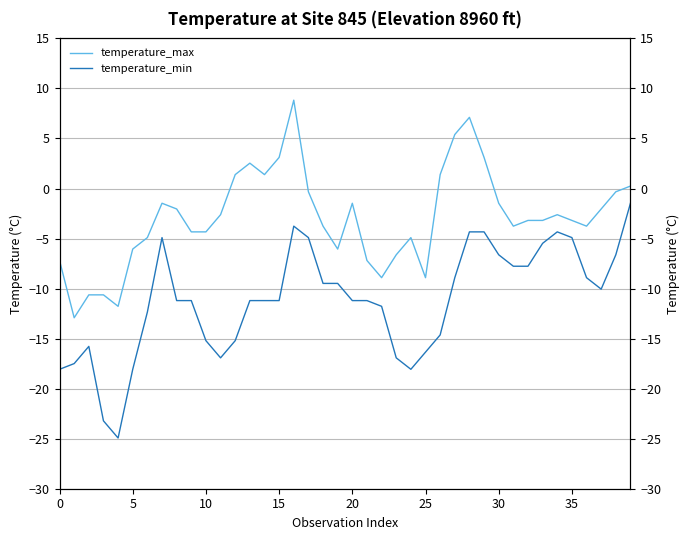

Reading left to right, list all the values displayed in this chart.

temperature_max: -7.2	-12.9	-10.6	-10.6	-11.8	-6.1	-4.9	-1.5	-2.0	-4.3	-4.3	-2.6	1.4	2.5	1.4	3.1	8.8	-0.3	-3.8	-6.1	-1.5	-7.2	-8.9	-6.6	-4.9	-8.9	1.4	5.4	7.1	3.1	-1.5	-3.8	-3.2	-3.2	-2.6	-3.2	-3.8	-2.0	-0.3	0.2
temperature_min: -18.1	-17.5	-15.8	-23.2	-24.9	-18.1	-12.3	-4.9	-11.2	-11.2	-15.2	-16.9	-15.2	-11.2	-11.2	-11.2	-3.8	-4.9	-9.5	-9.5	-11.2	-11.2	-11.8	-16.9	-18.1	-16.4	-14.6	-8.9	-4.3	-4.3	-6.6	-7.8	-7.8	-5.5	-4.3	-4.9	-8.9	-10.1	-6.6	-1.5